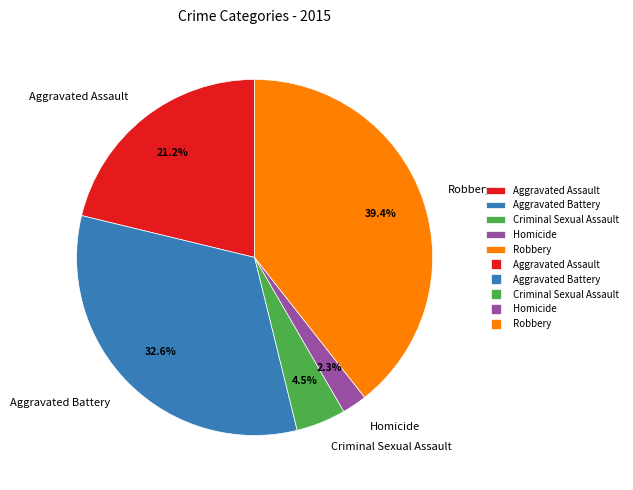

To the nearest percent, what is the combined percentage of Aggravated Battery and Criminal Sexual Assault?

37%